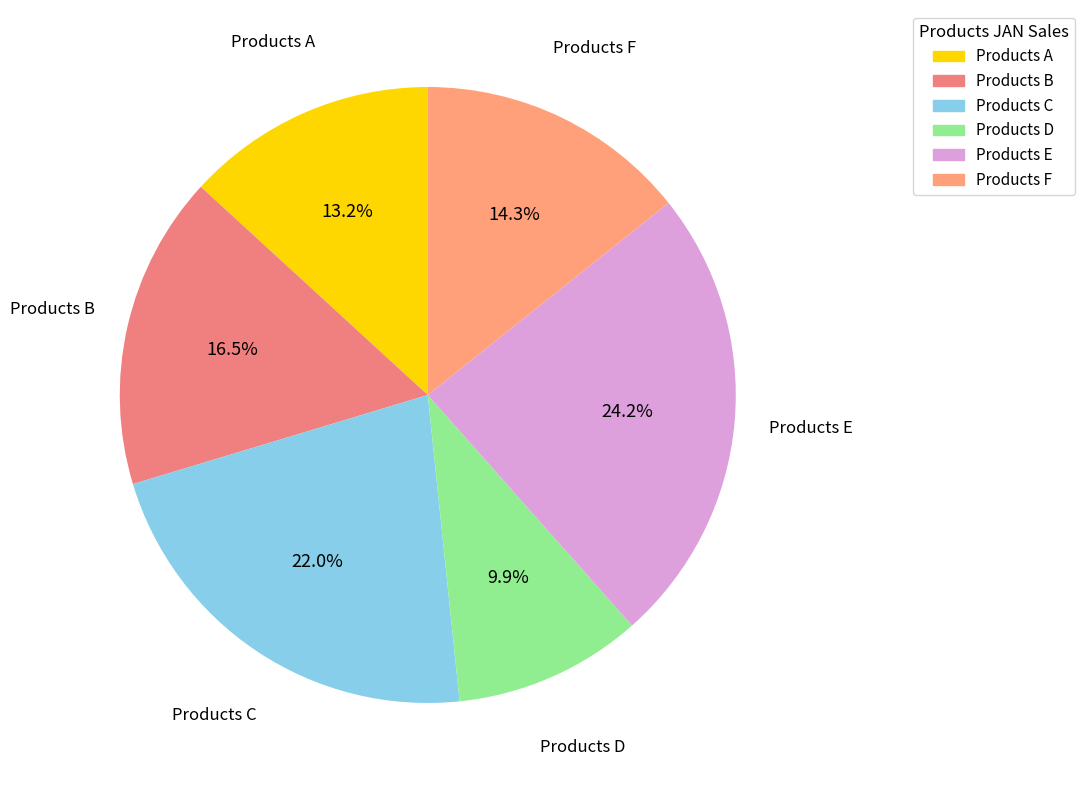

Rank the categories by value from highest to lowest.

Products E, Products C, Products B, Products F, Products A, Products D